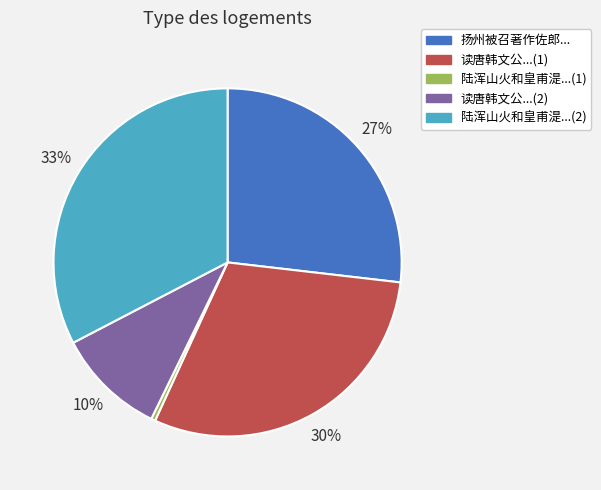

How many segments does this pie chart have?

5